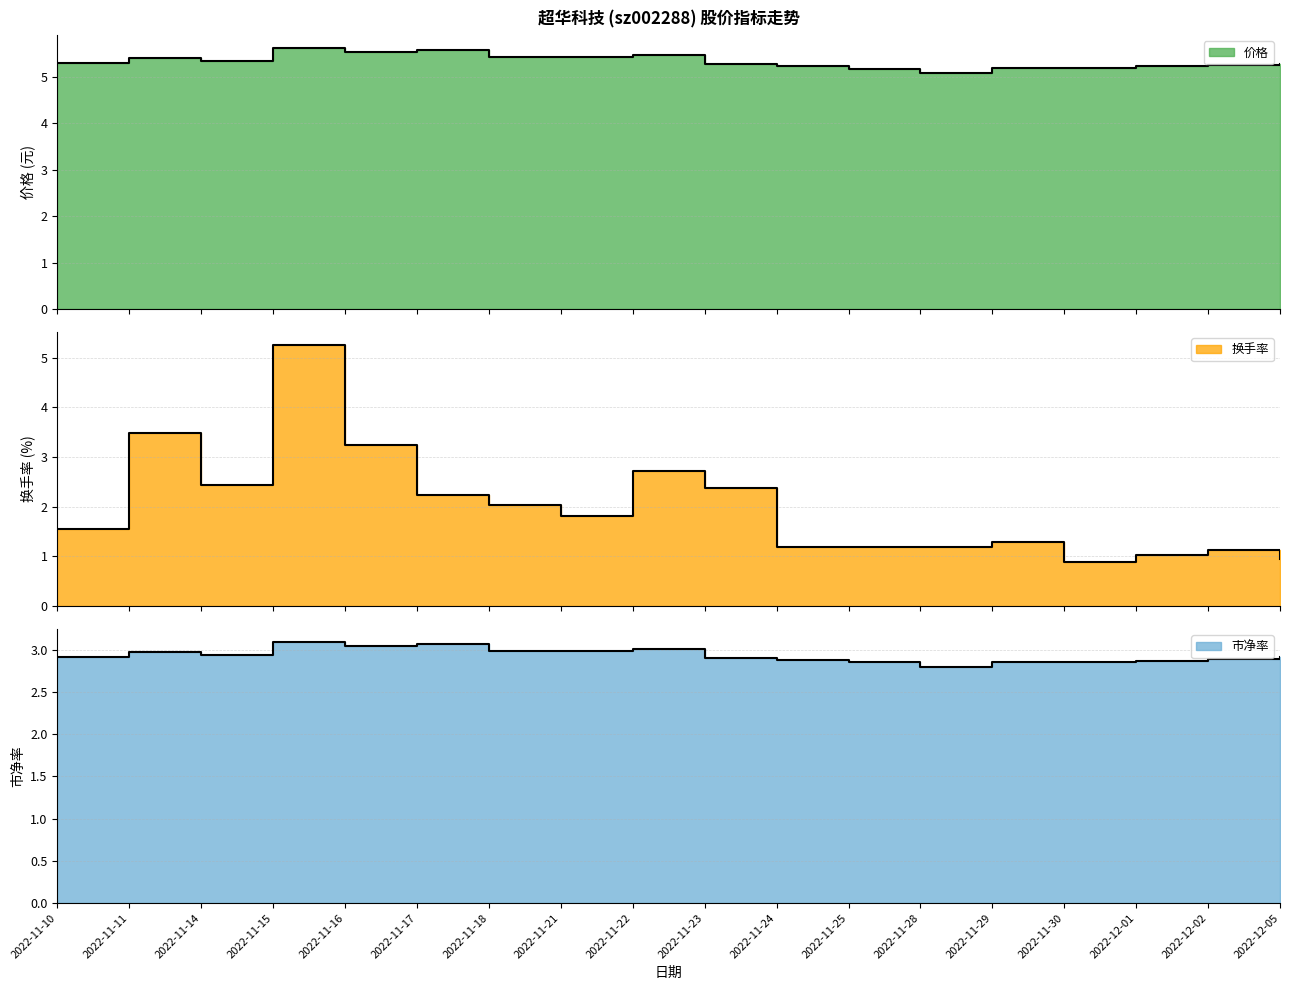

At how many categories does at least one series exceed 1?

18